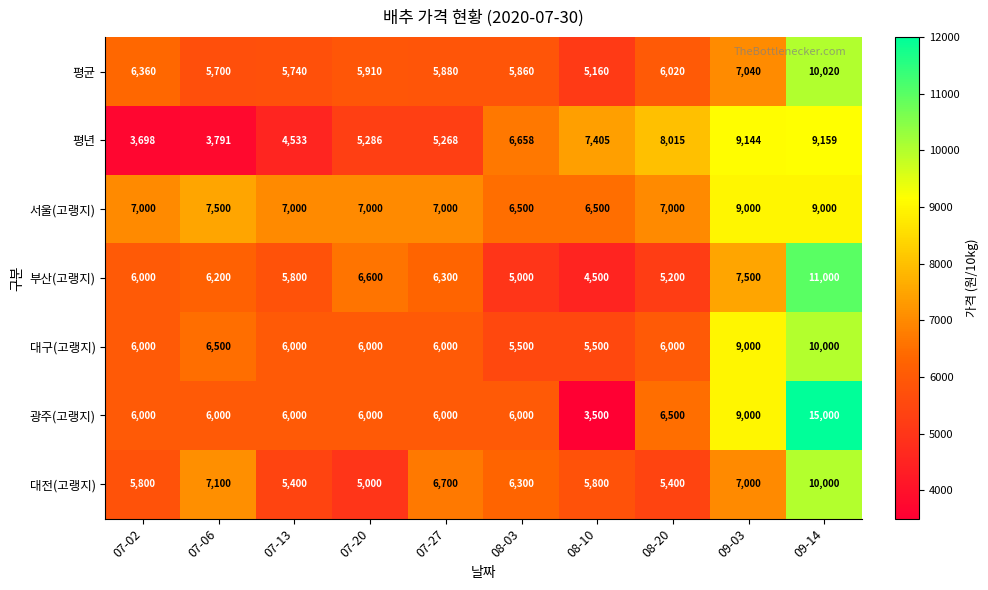

What is the sum of the 대전(고랭지) values at 08-20 and 07-20?

10400